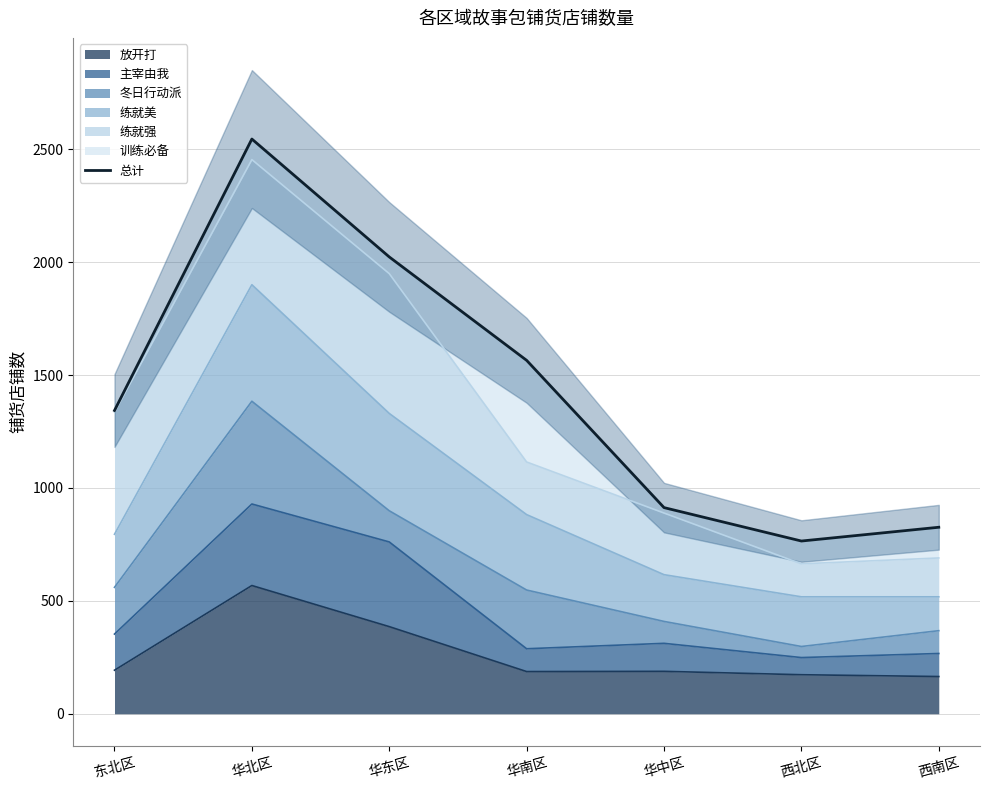

What is the sum of all values?

9980